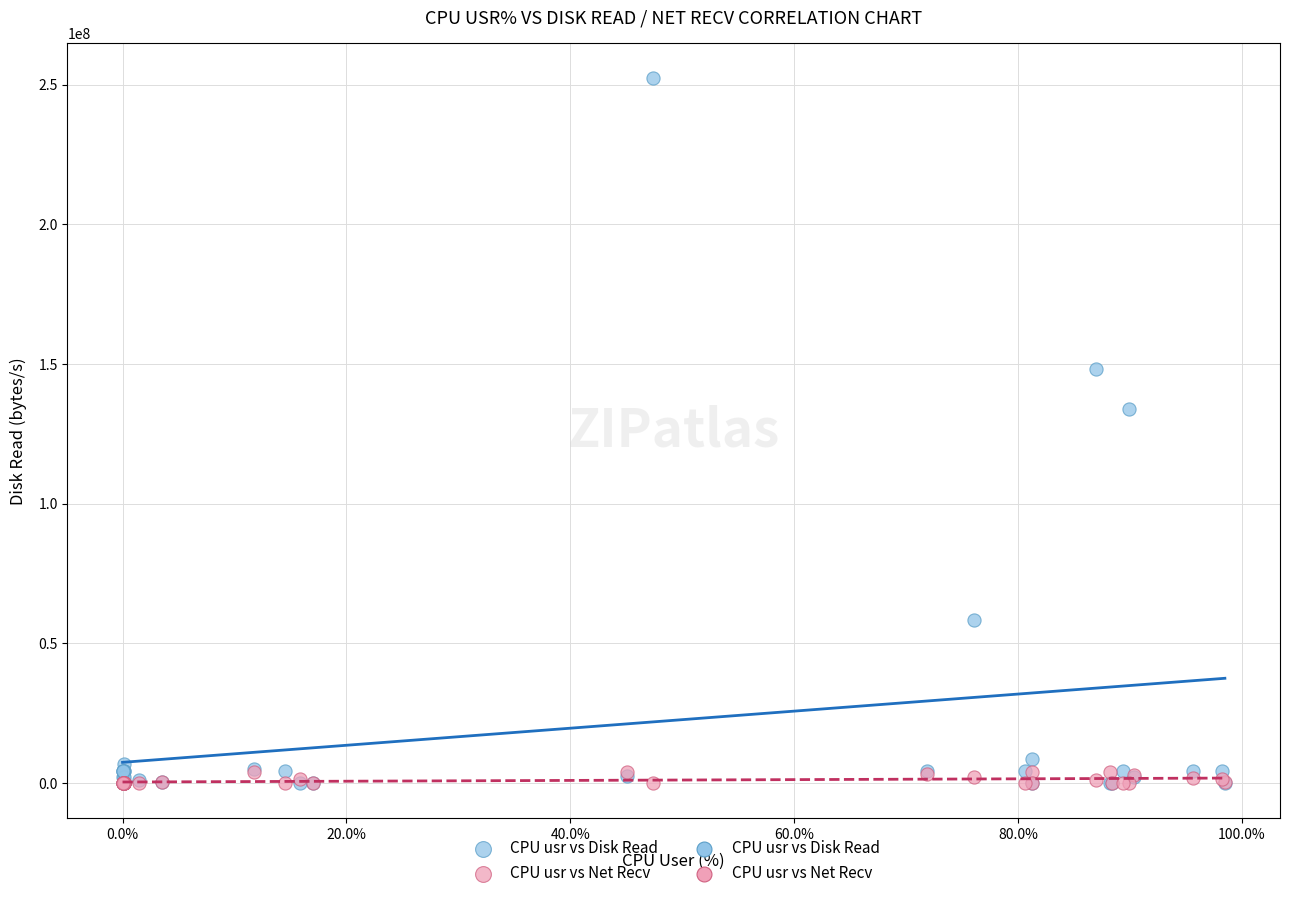

In the CPU usr vs Disk Read series, what Y value is closest to 126132224?

133890048.0